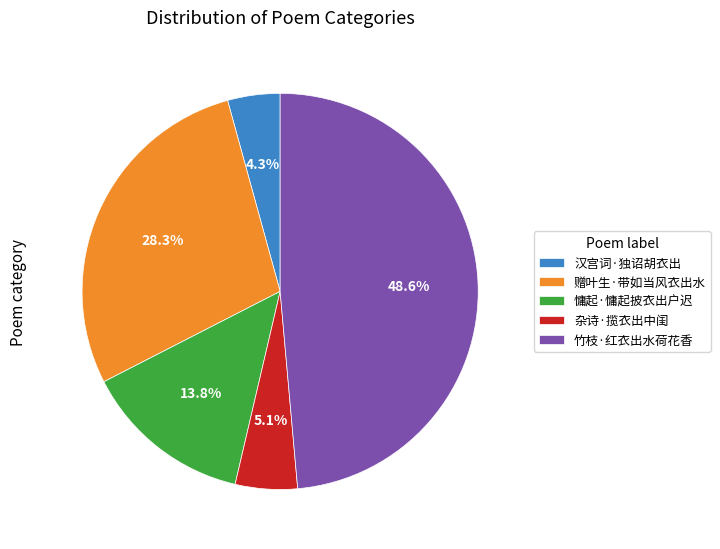

What portion of the pie excludes 慵起·慵起披衣出户迟?

86.2%